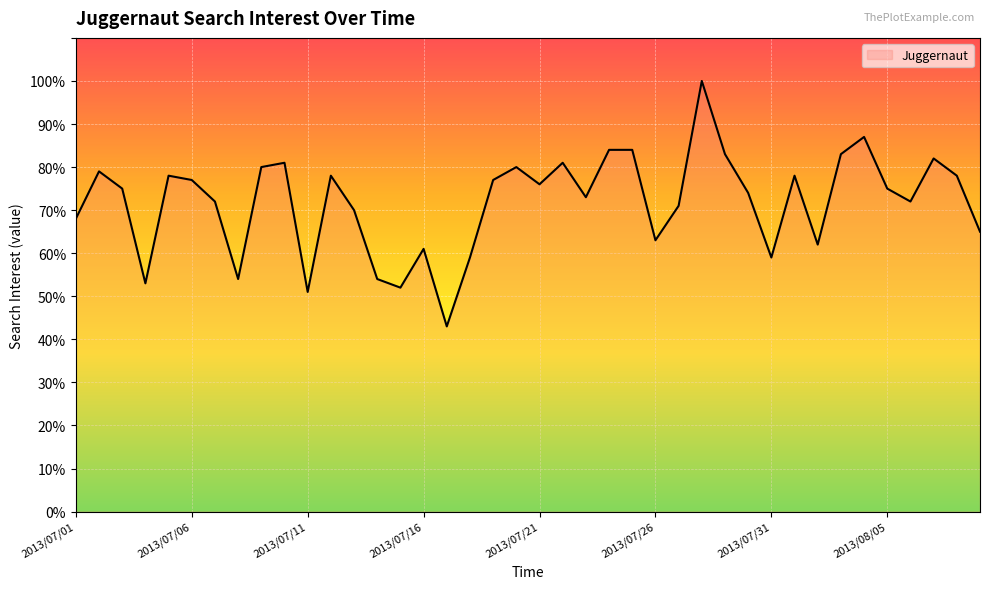

What is the minimum value shown in the chart?

43